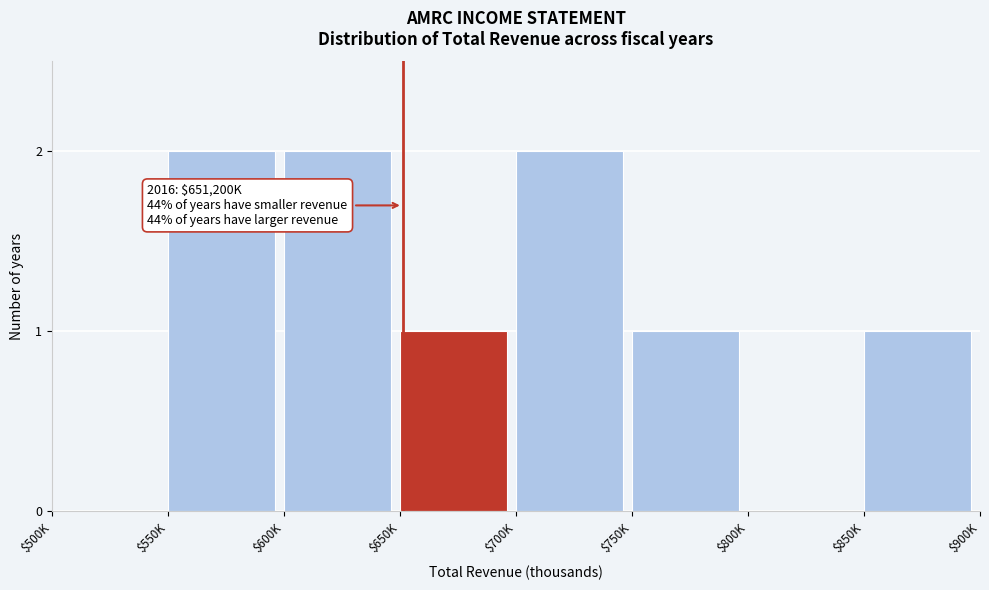

What is the sum of all values?

9